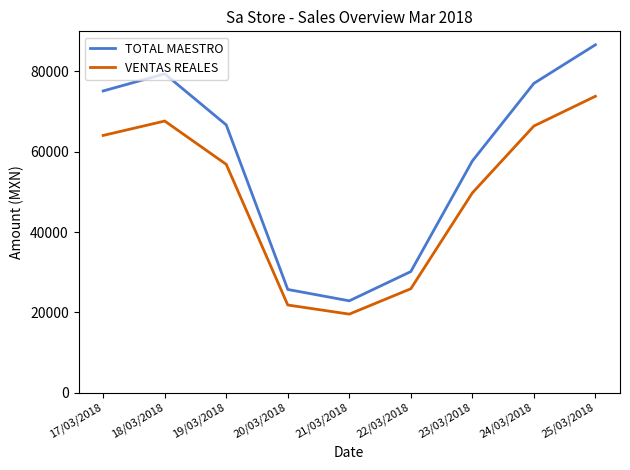

What is the spread (max minus min) of values at 22/03/2018?

4277.8